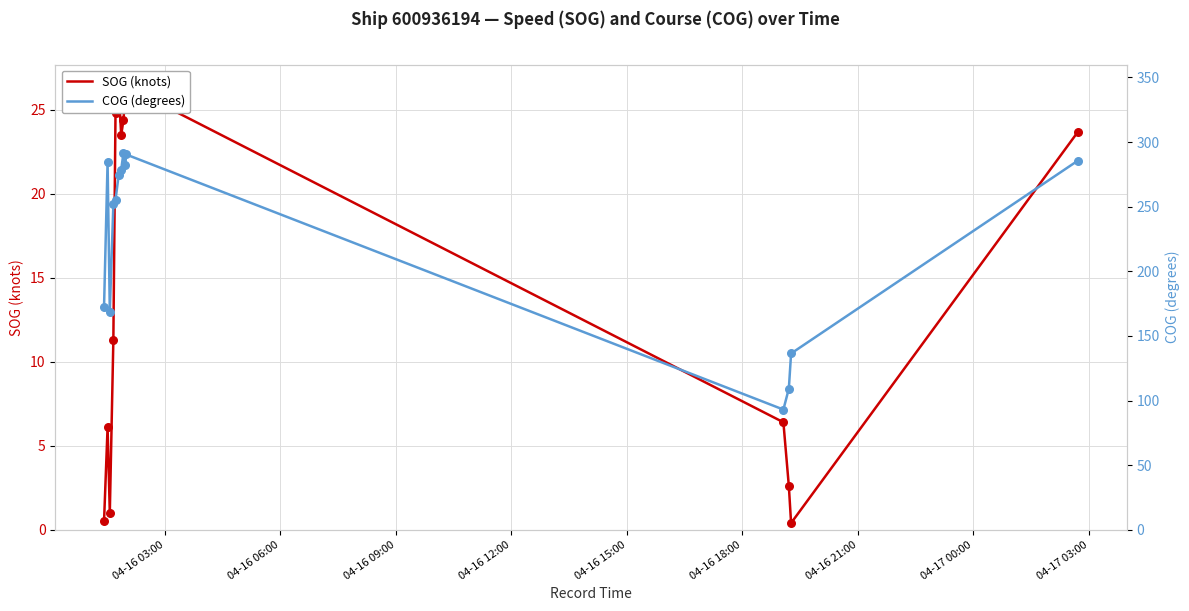

At how many categories does at least one series exceed 156?

11